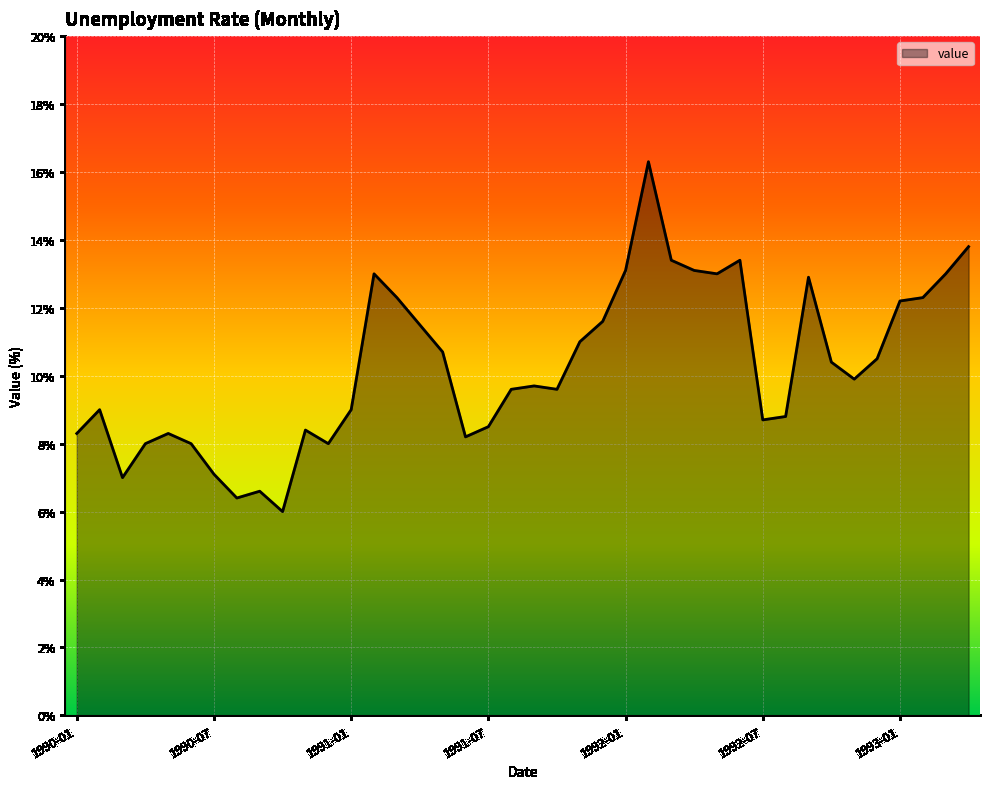

What is the difference between the maximum and minimum values?

10.3